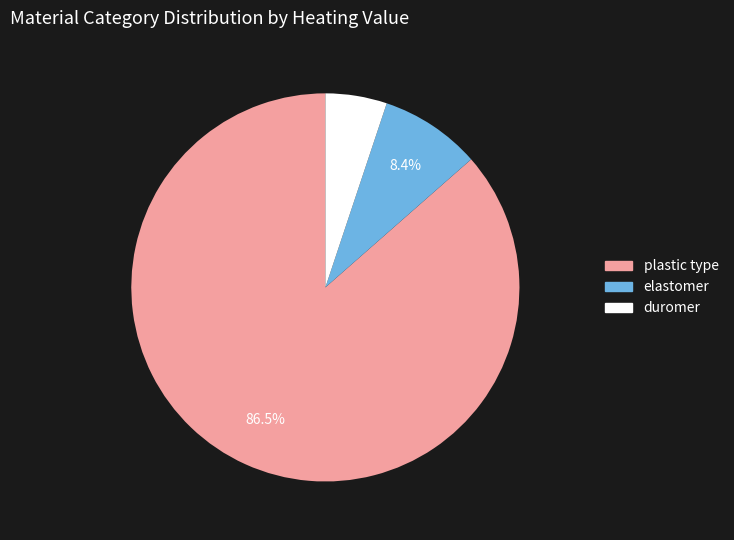

How many slices are in this pie chart?

3